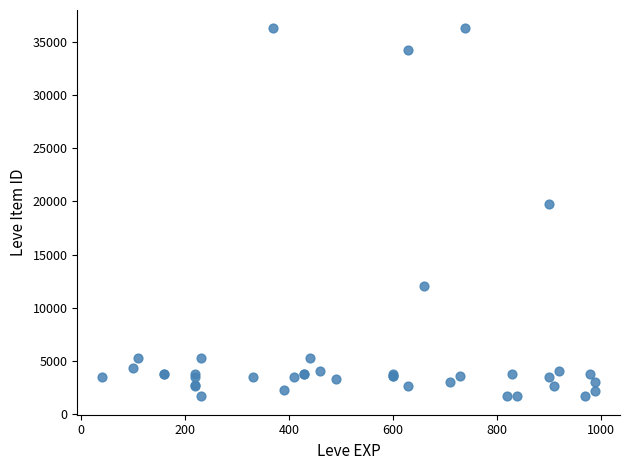

What Y value in the scatter plot is closest to 18967?

19744